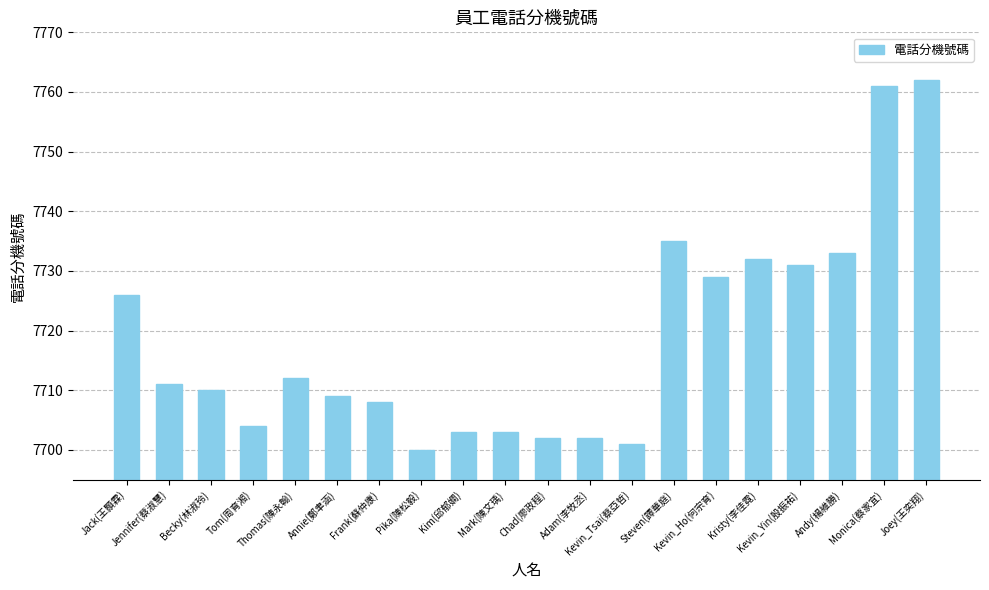

Where is the data nearest to the value 7731?

Kevin_Yin(殷振祐)